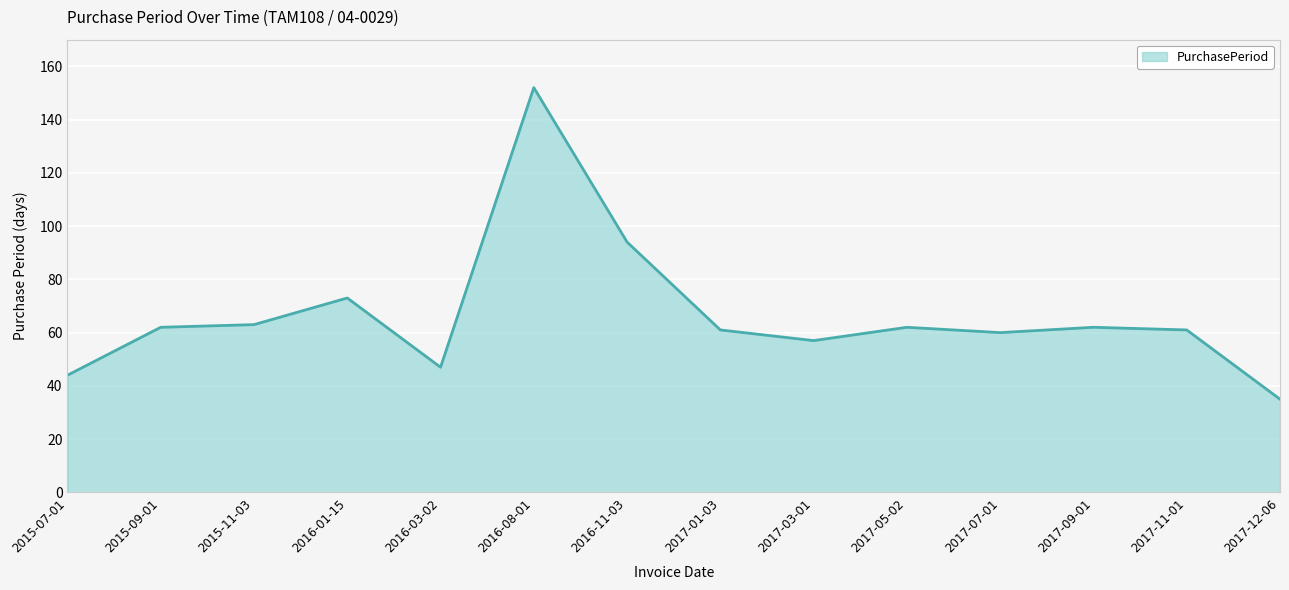

How many lines are shown in the chart?

1